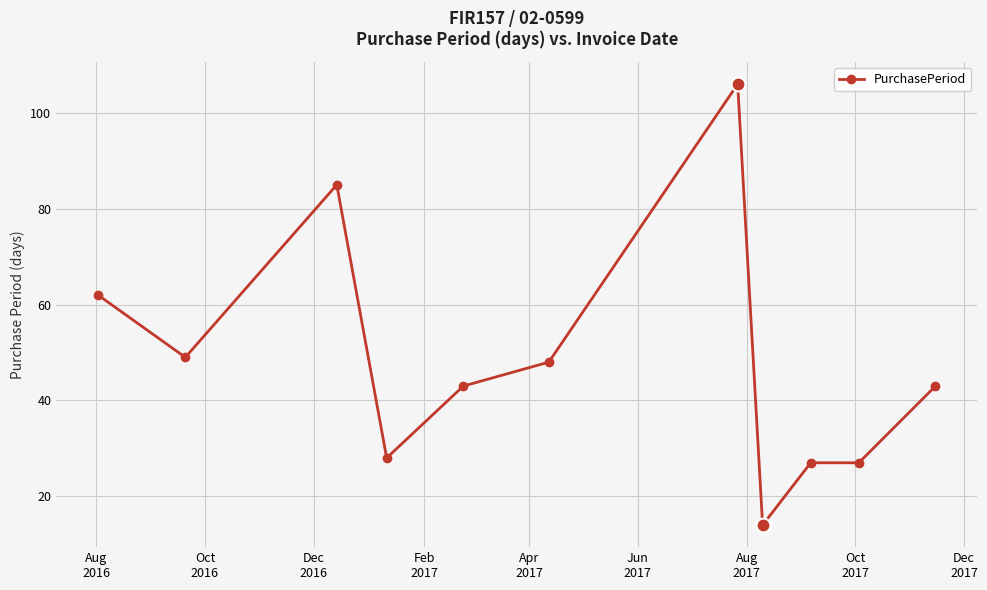

True or false: the data has more than 0 interior local peaks.

True